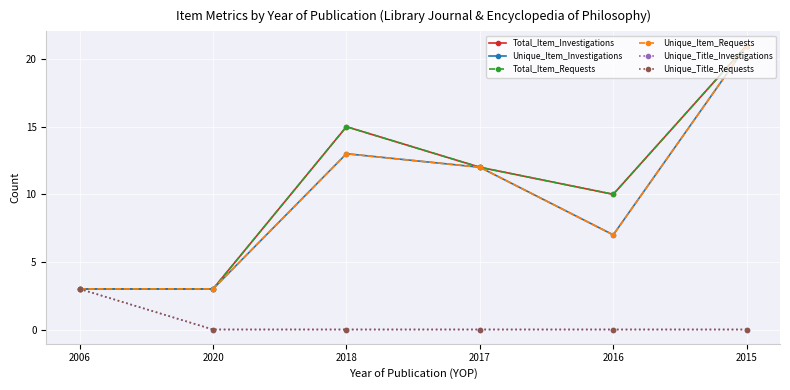

Does the chart have visible grid lines?

Yes